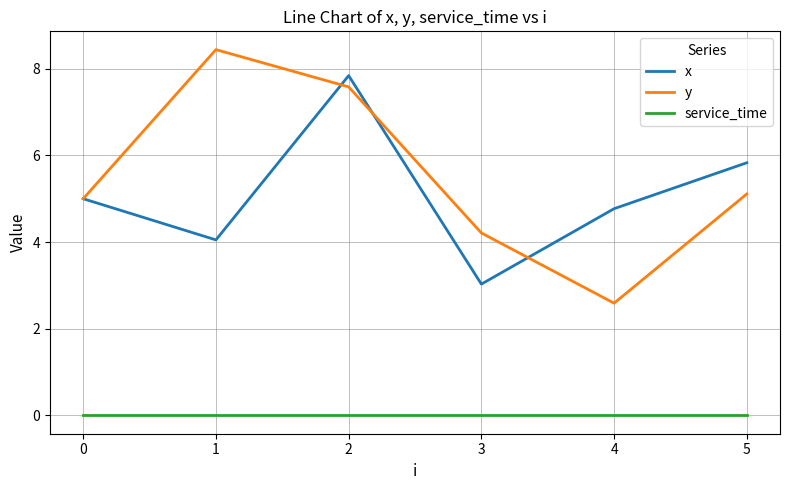

True or false: x has a value of 7.8 at 2.

True